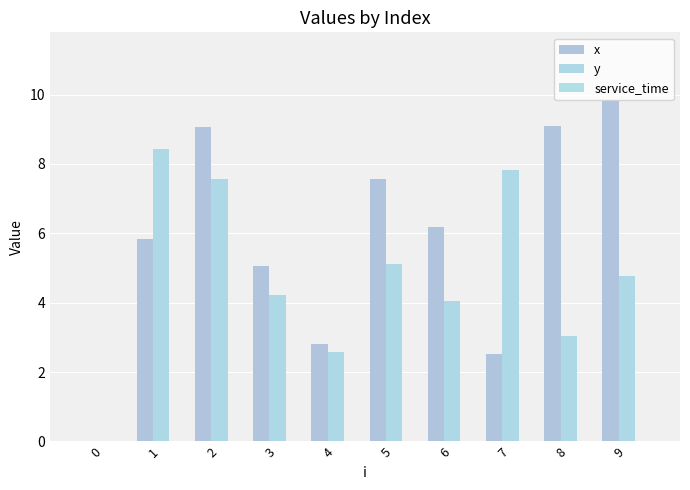

Rank the series by their average value, from highest to lowest.

x, y, service_time